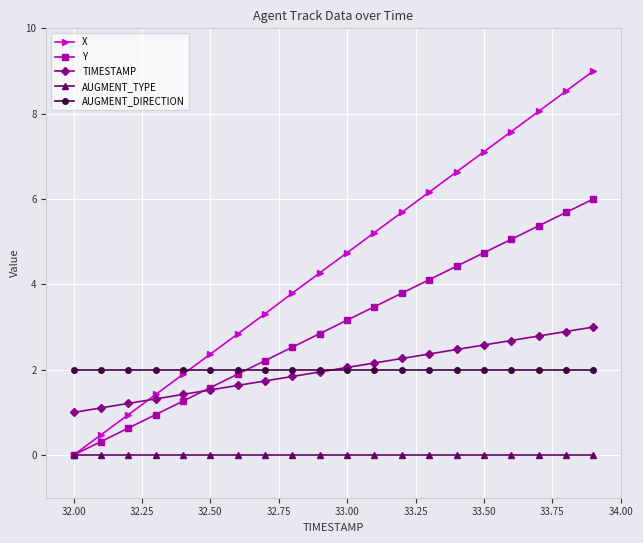

Which series has the largest total across all categories?

X